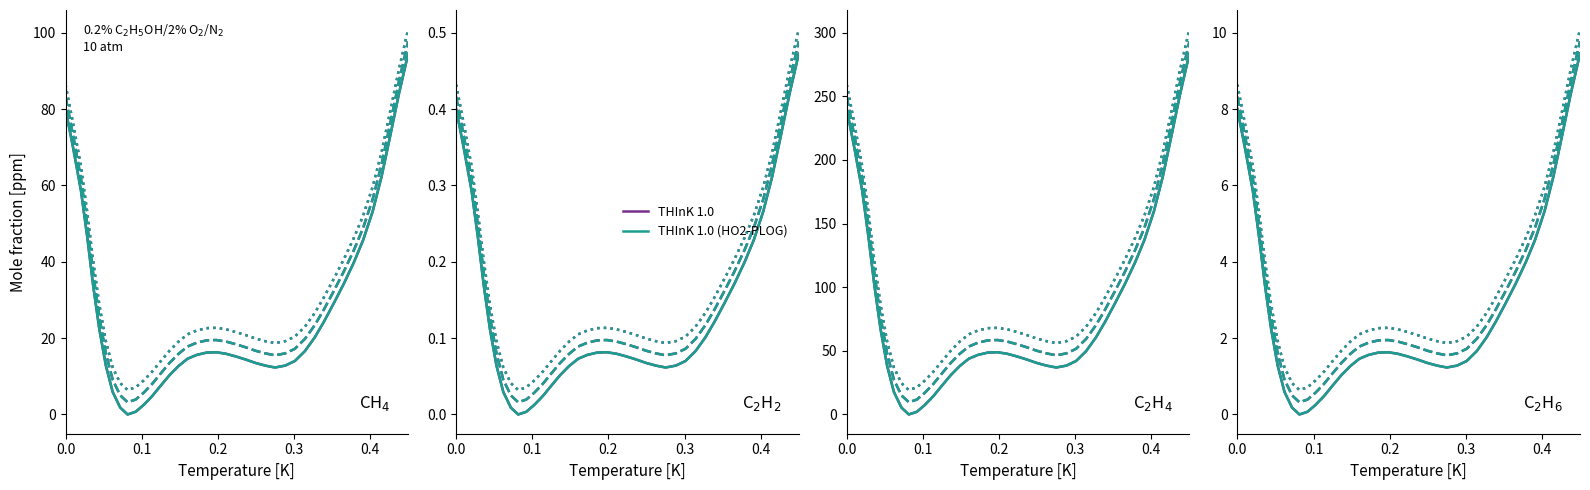

True or false: THInK 1.0 (HO2-PLOG) and THInK 1.0 cross at least once.

False